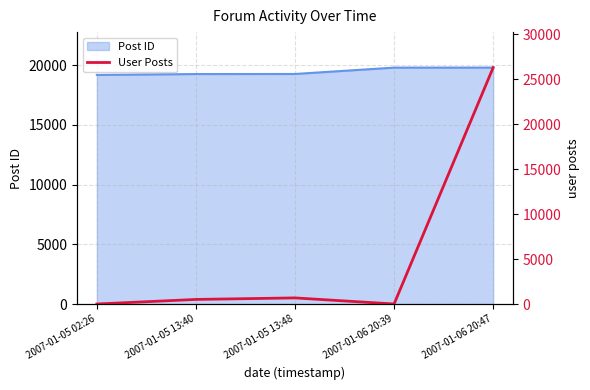

What is the maximum value for Post ID?

19783